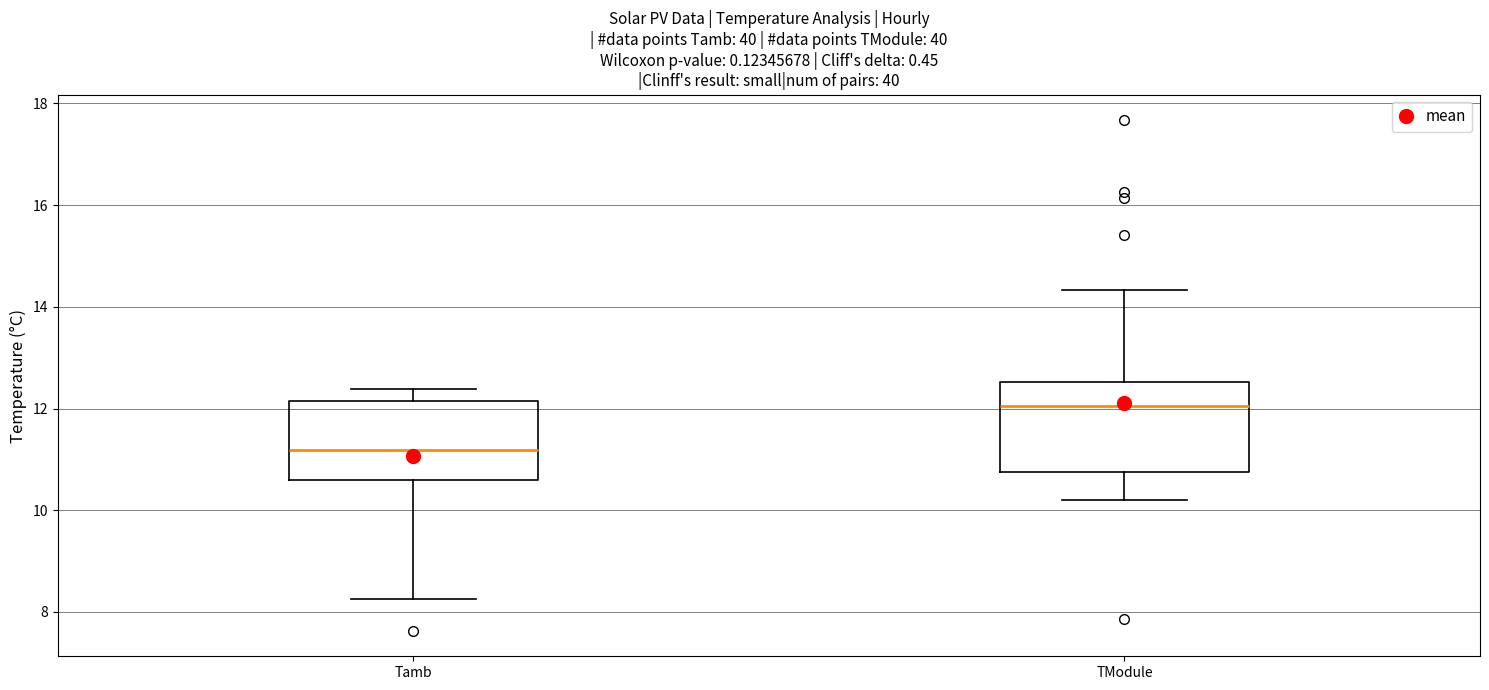

Reading left to right, transcribe this box plot: for each box, give where its median line is, the range the box spans, and where its two whiskers end, as read against the y-axis. The values are not printed on the chart, so give them approximately, as read against the axis.

Tamb: median 11.2, box 10.6 to 12.2, whiskers 8.2 to 12.4
TModule: median 12.0, box 10.8 to 12.6, whiskers 10.2 to 14.4